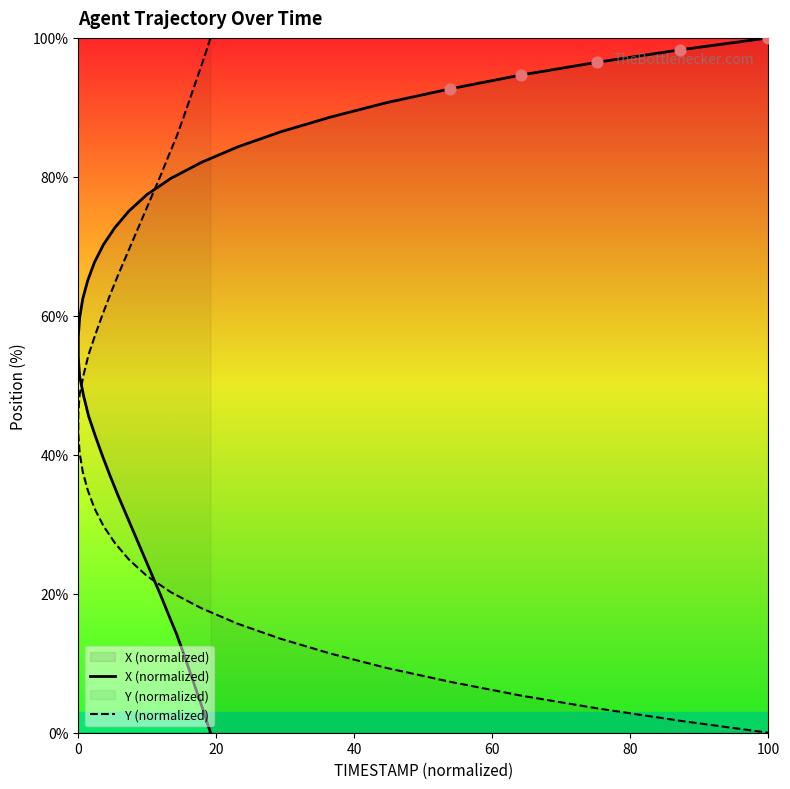

Which series has the largest total across all categories?

X (normalized)